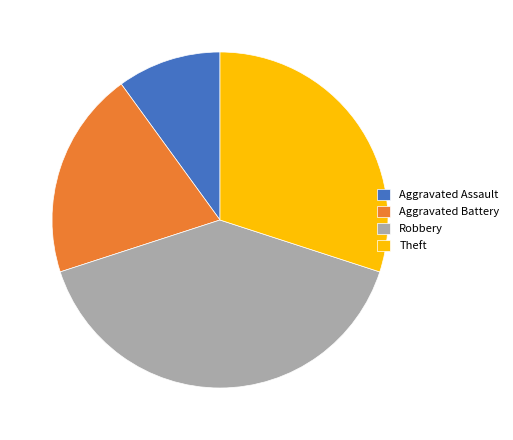

Rank the categories by value from highest to lowest.

Robbery, Theft, Aggravated Battery, Aggravated Assault